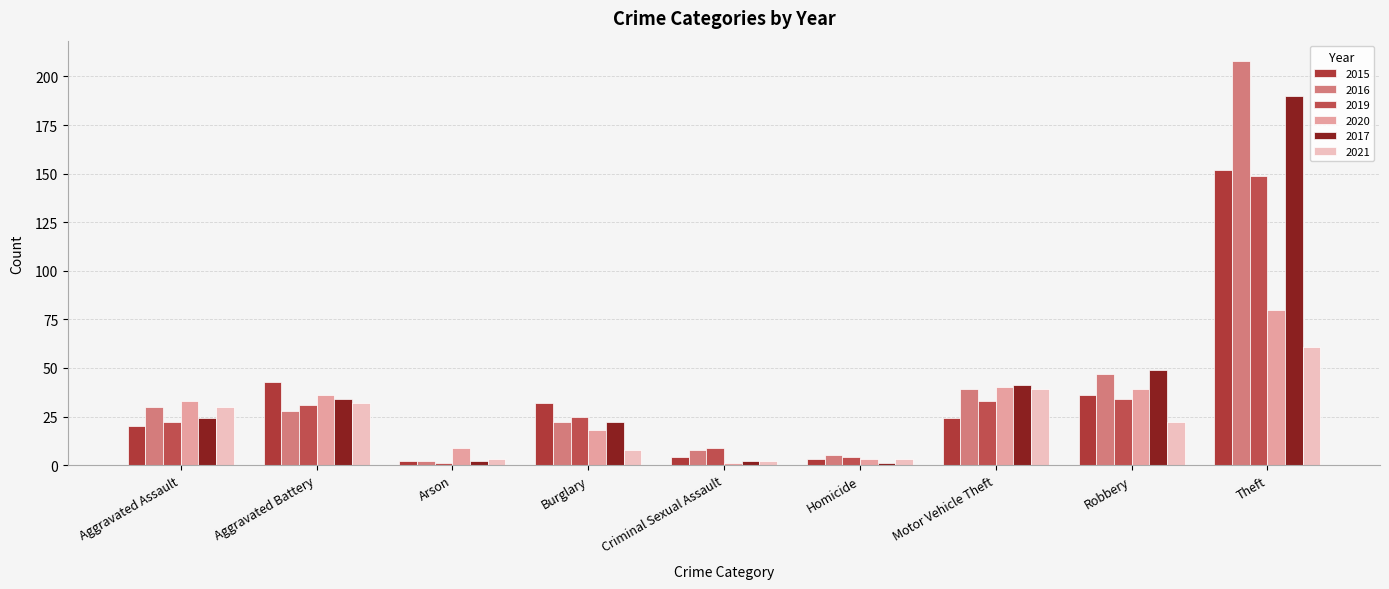

How many bars are there in each group?

6